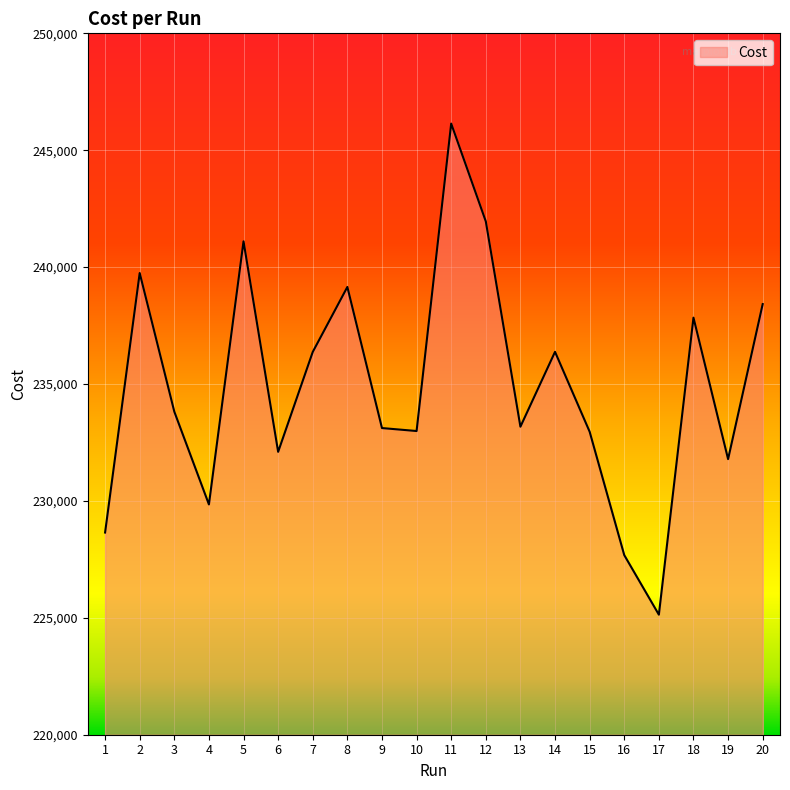

What is the sum of the values at 8 and 5?

480255.0